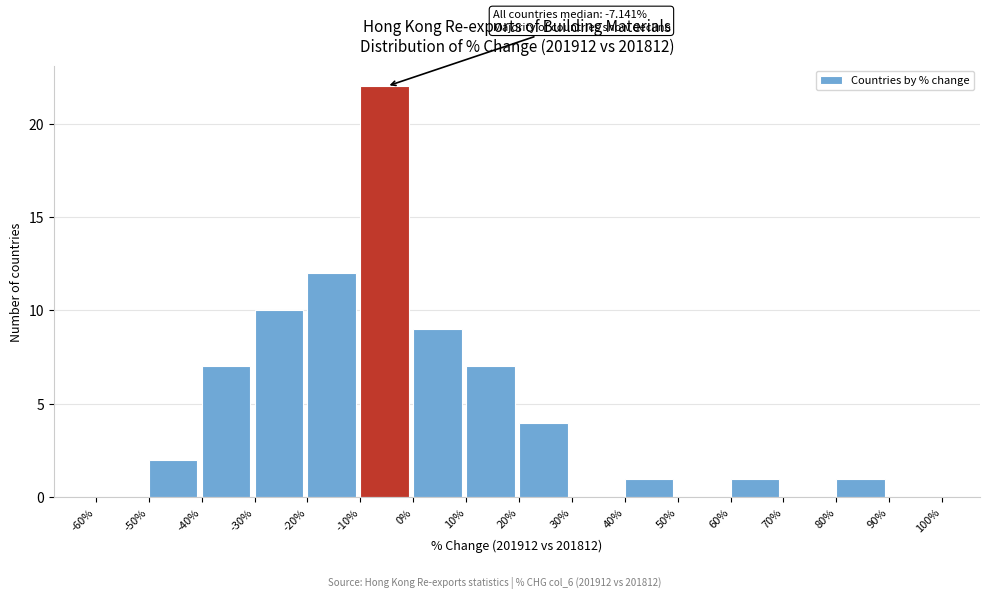

Over which range of the x-axis is the bar tallest?

-10% to 0%